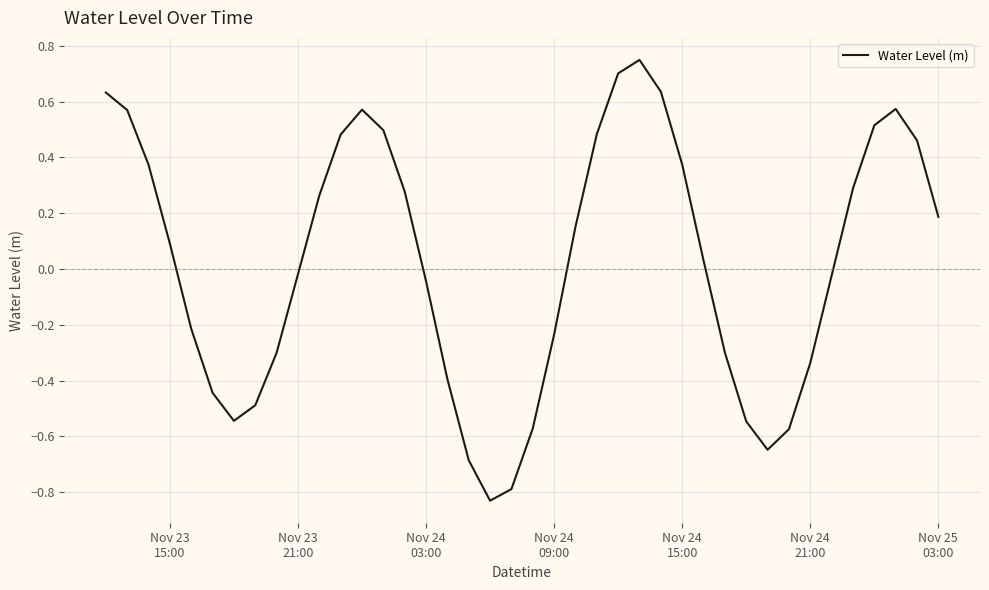

What is the difference between the maximum and minimum values?

1.6